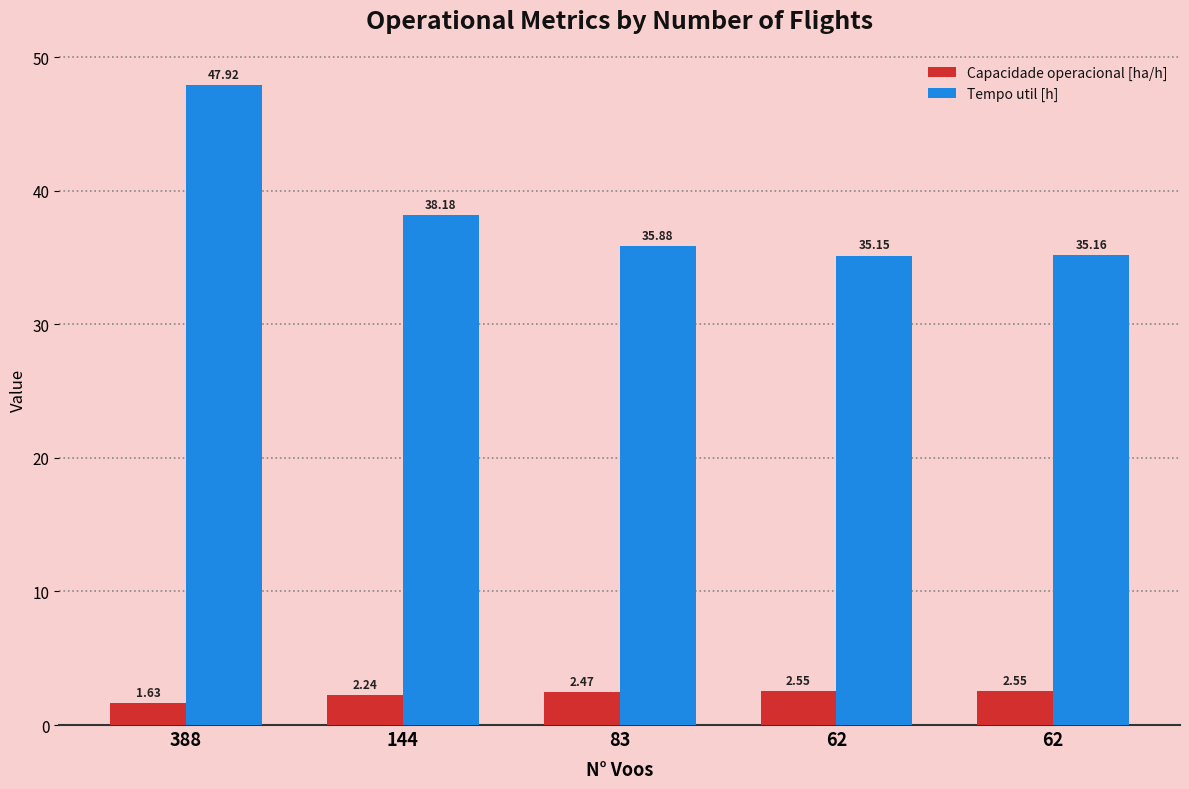

How many data points in Capacidade operacional [ha/h] are less than 2?

1